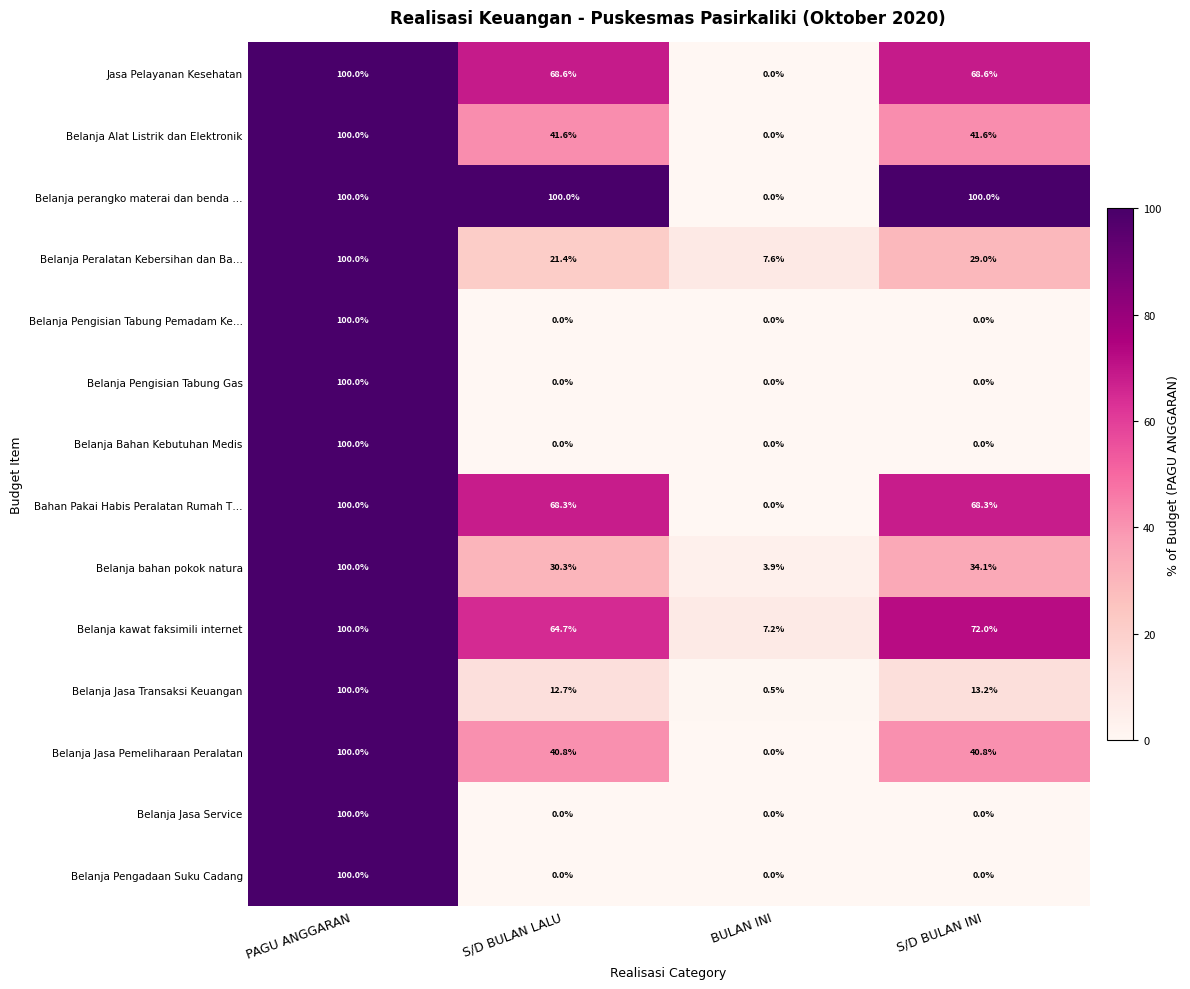

Read the Belanja Jasa Transaksi Keuangan value at BULAN INI.

0.5